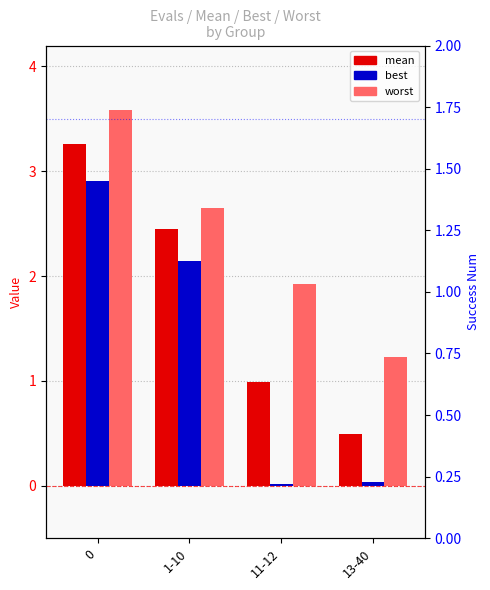

What is the value of the mean bar at the 3rd from the left?

1.0